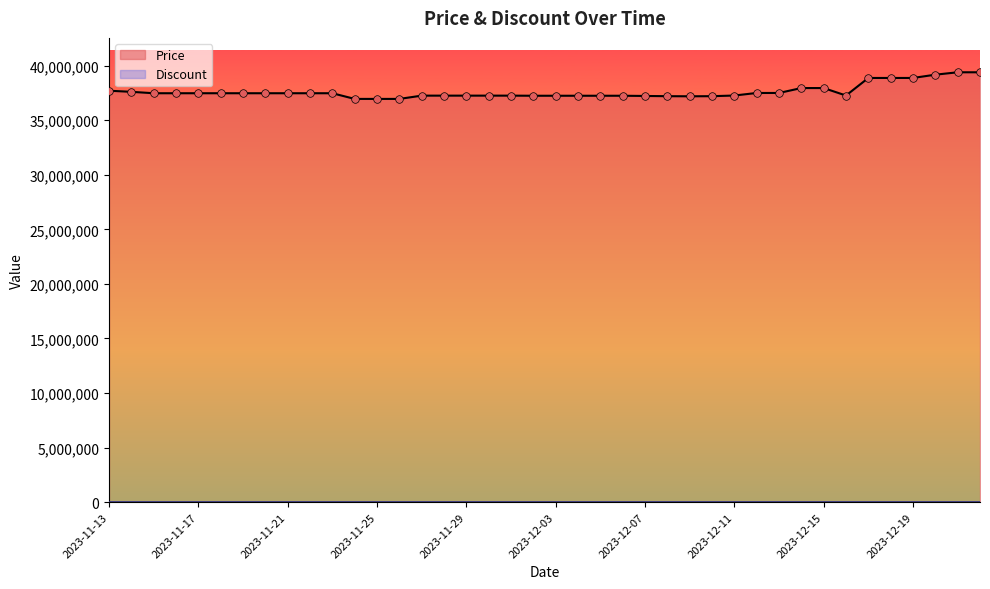

What is the ratio of the value at 2023-12-22 to the value at 2023-12-08?

1.1